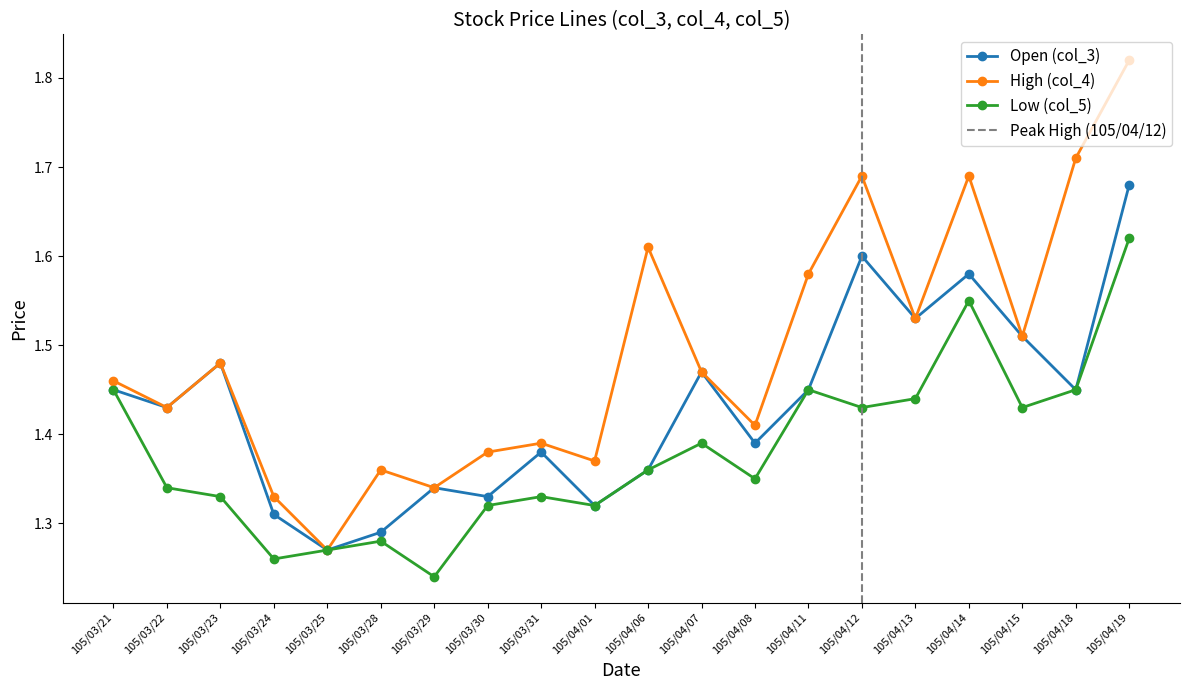

What is the sum of the Open (col_3) values at 105/04/08 and 105/03/25?

2.7